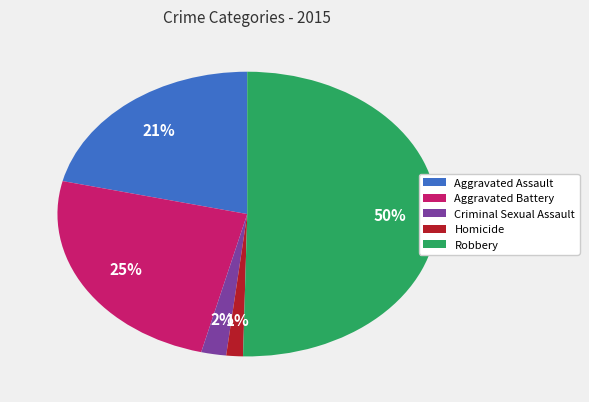

How many segments does this pie chart have?

5